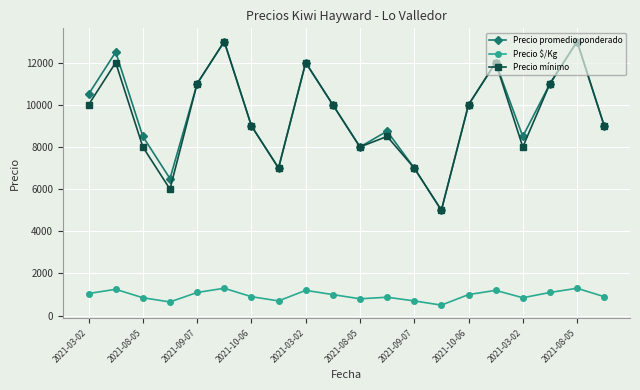

In Precio mínimo, how many points are lower than both neighbors (excluding endpoints)?

5